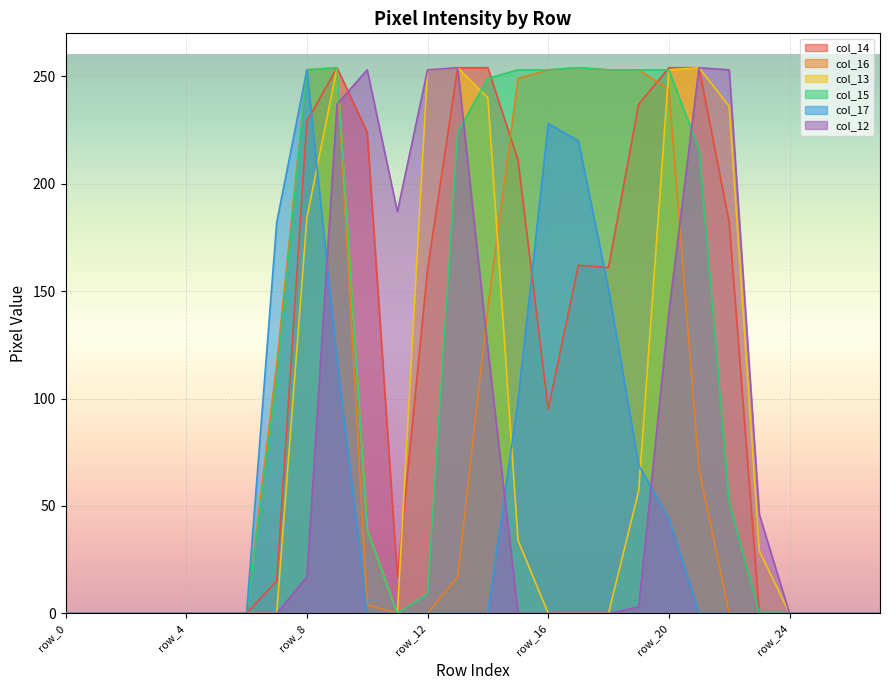

List the series in order of their peak value, lowest first.

col_17, col_14, col_16, col_13, col_15, col_12